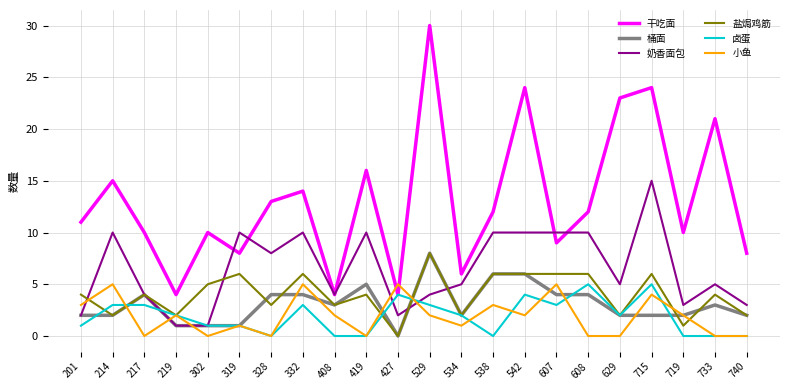

Does the chart have visible grid lines?

Yes